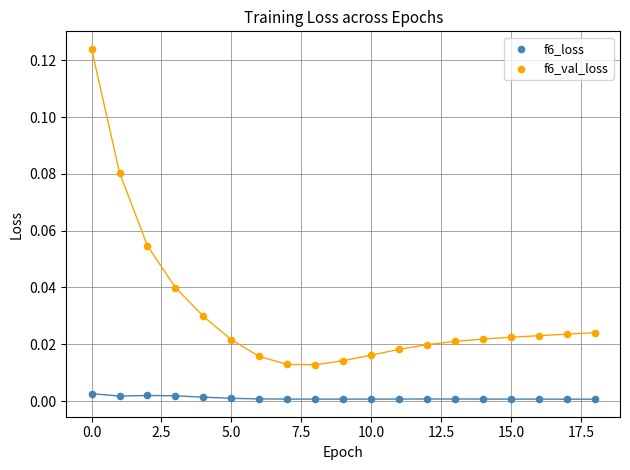

Which series reaches the minimum Y coordinate?

f6_loss